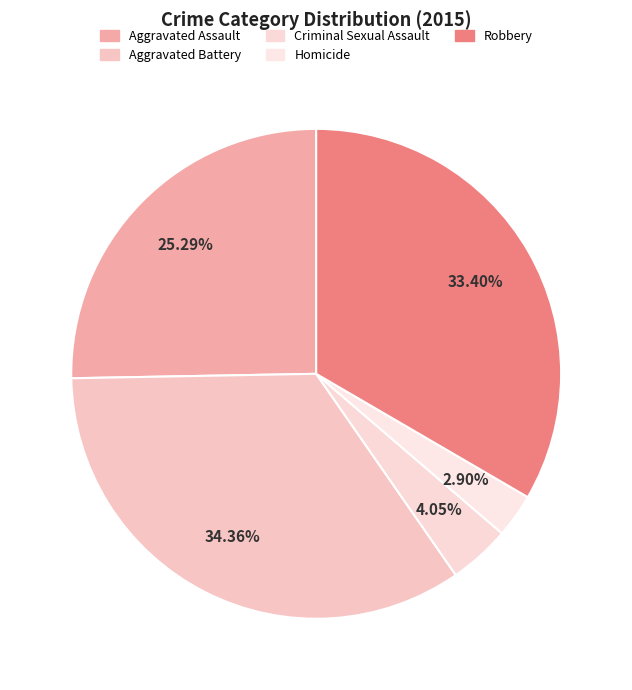

To the nearest percent, what is the difference between the largest and smallest slice percentages?

31%